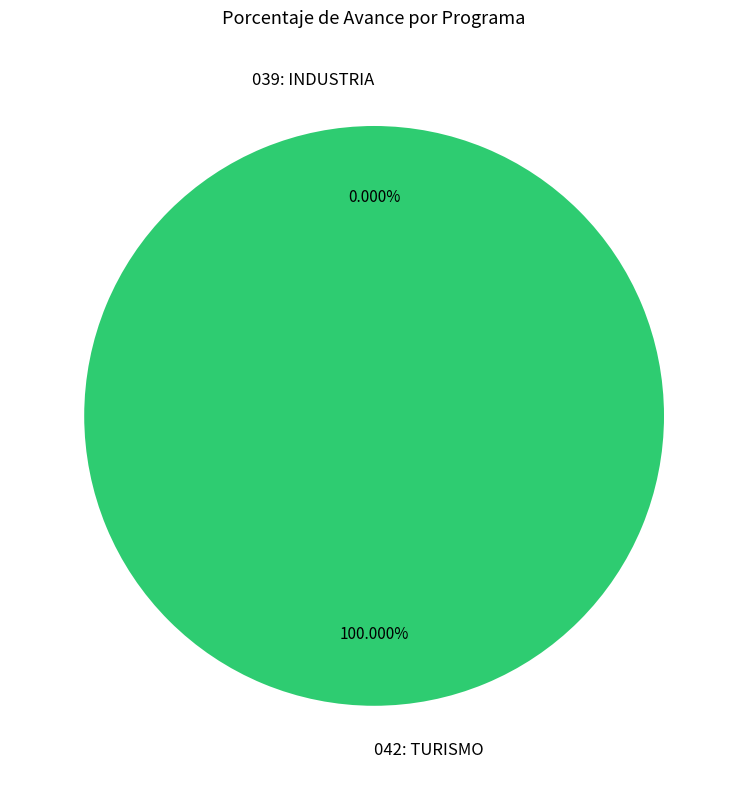

Is there a majority slice in this chart?

Yes